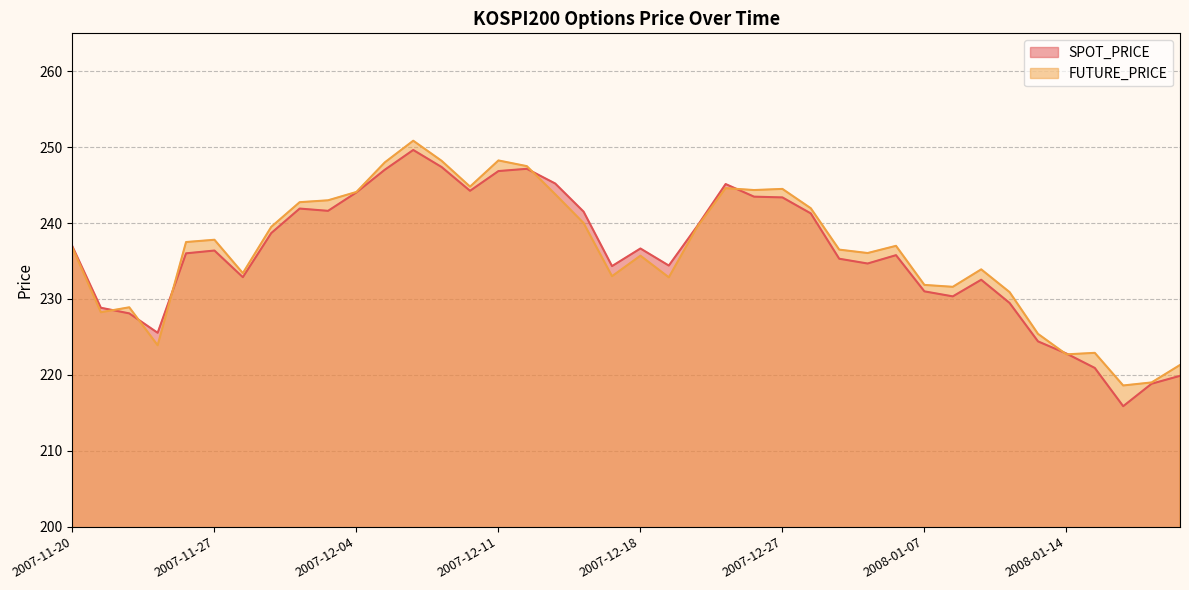

At which label does FUTURE_PRICE first exceed 237?

2007-11-26